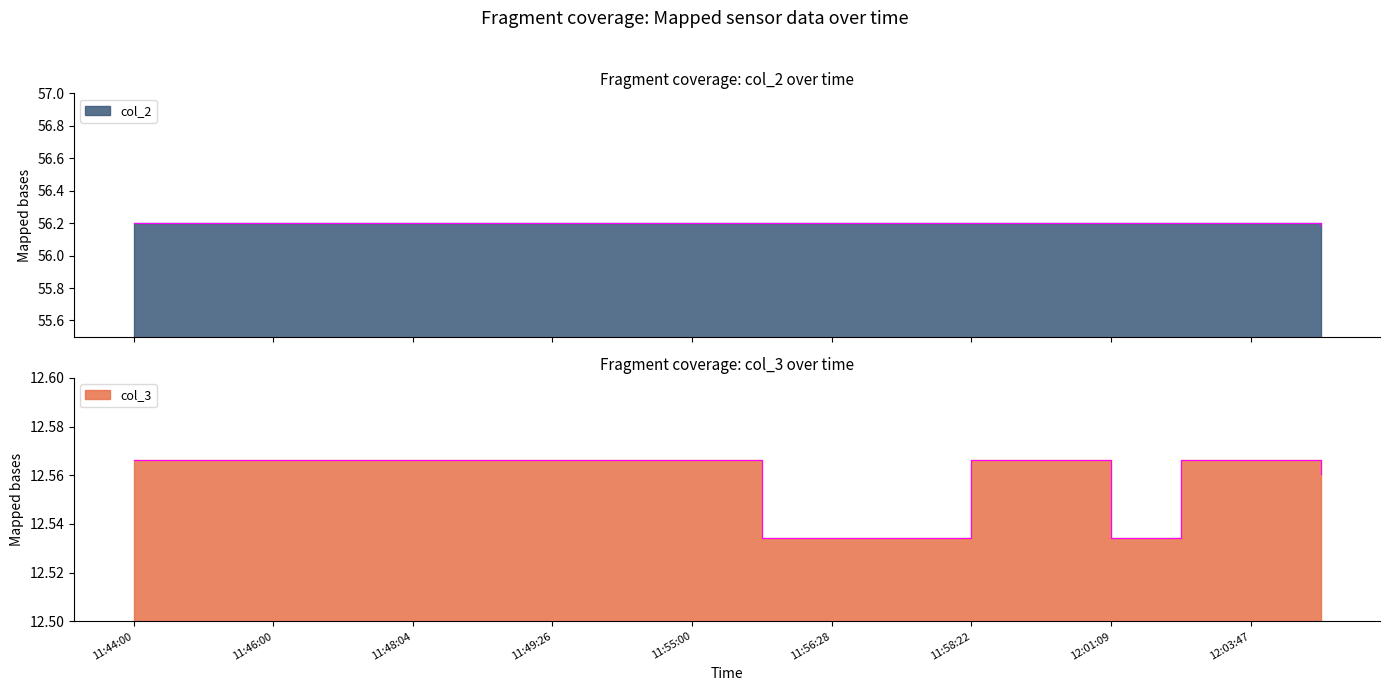

What is the minimum value for col_2?

56.2